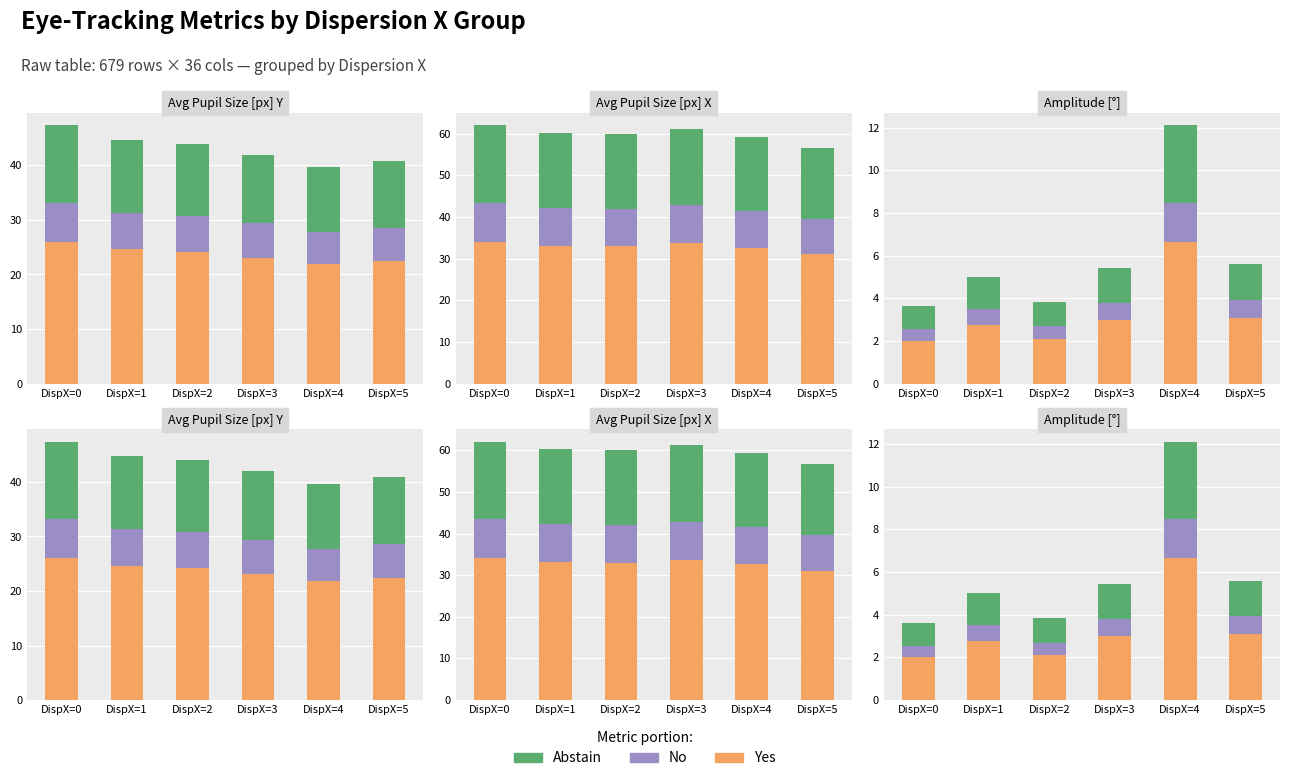

What is the sum of the No values at DispX=0 and DispX=5?

1.4